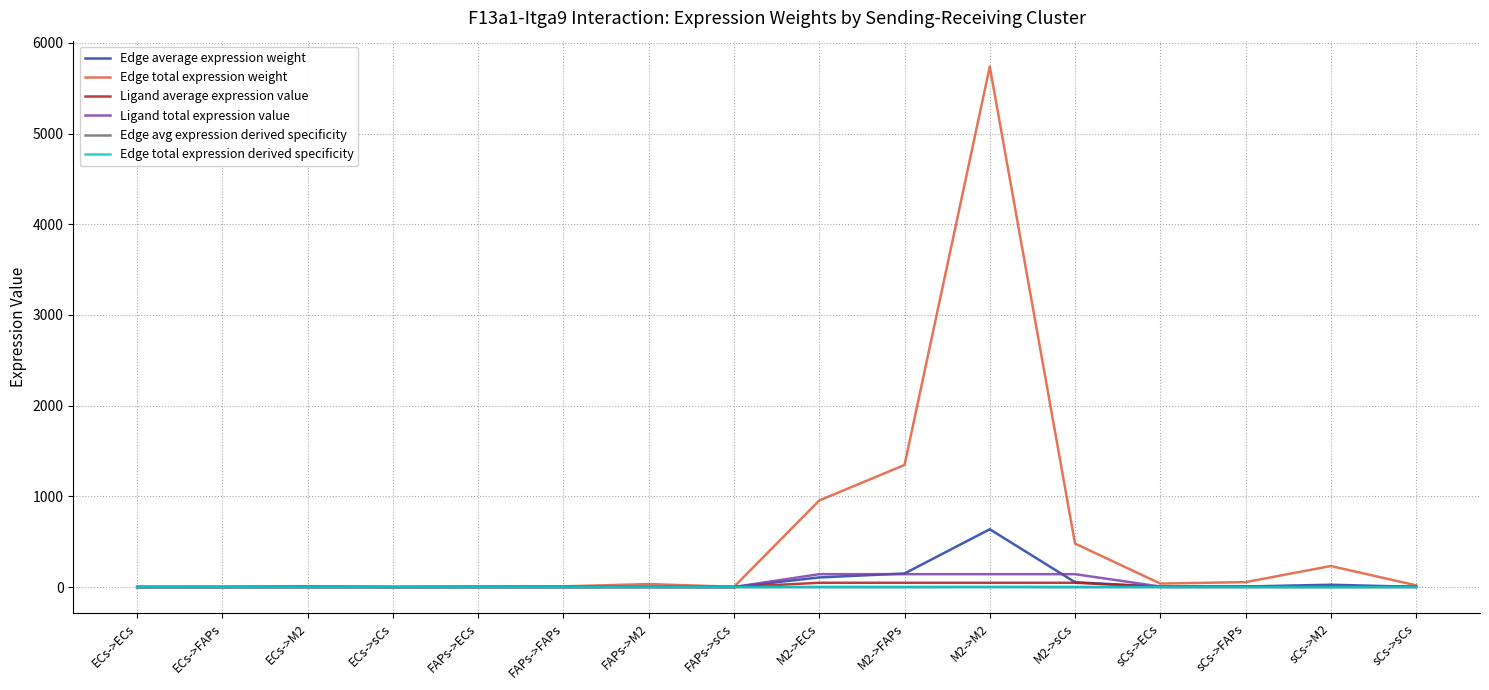

Does the chart have visible grid lines?

Yes